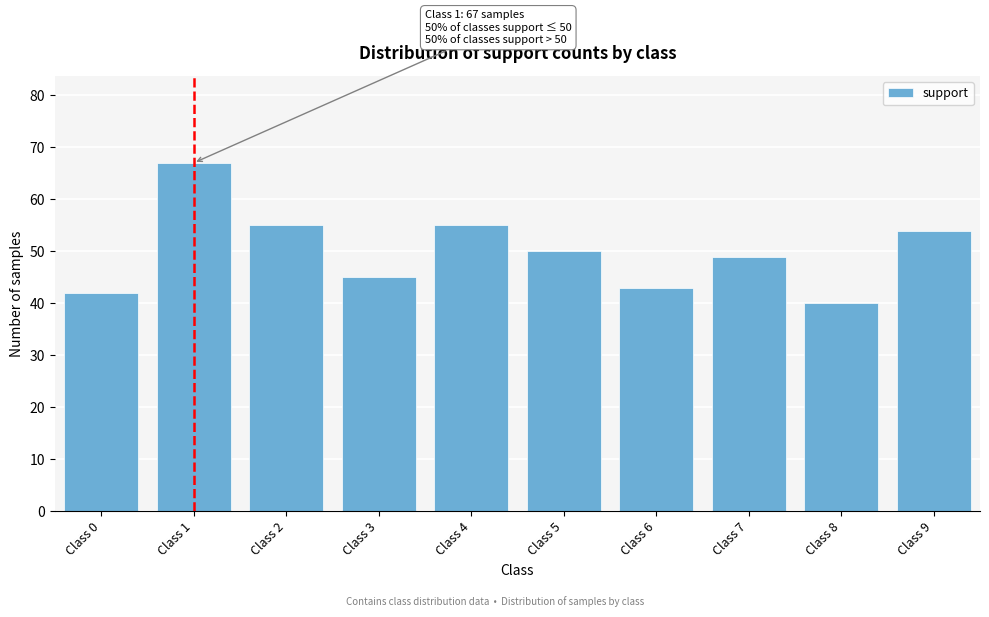

Reading left to right, transcribe all the data shown in this chart.

Class 0=42	Class 1=67	Class 2=55	Class 3=45	Class 4=55	Class 5=50	Class 6=43	Class 7=49	Class 8=40	Class 9=54